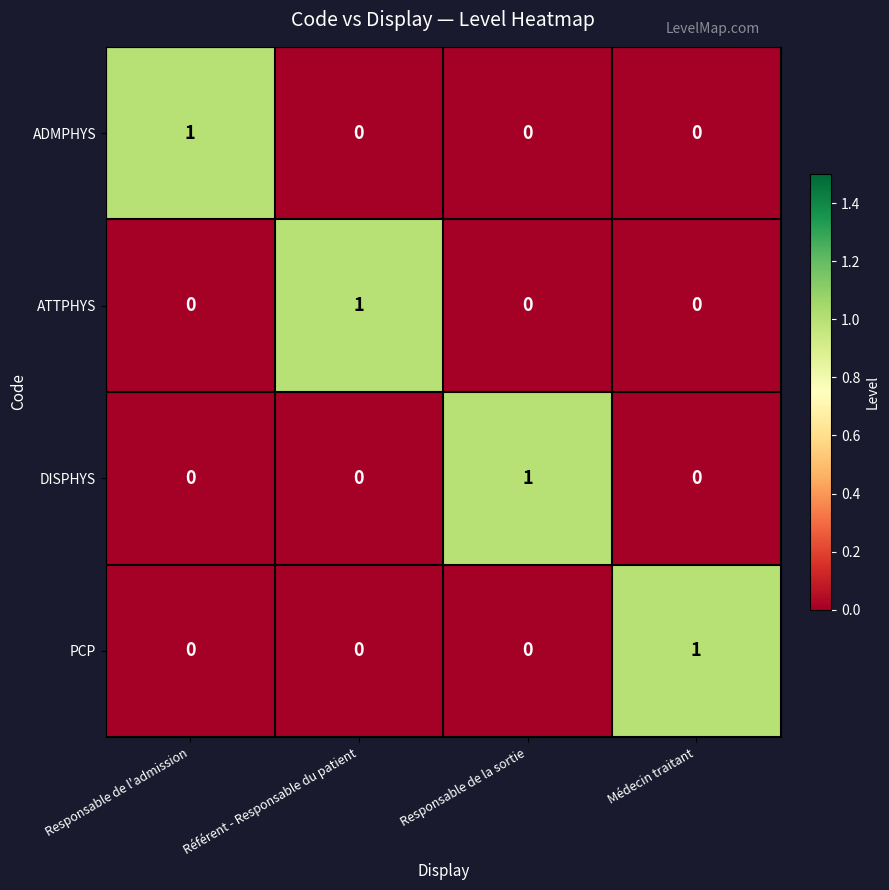

How many categories are shown in the chart?

4